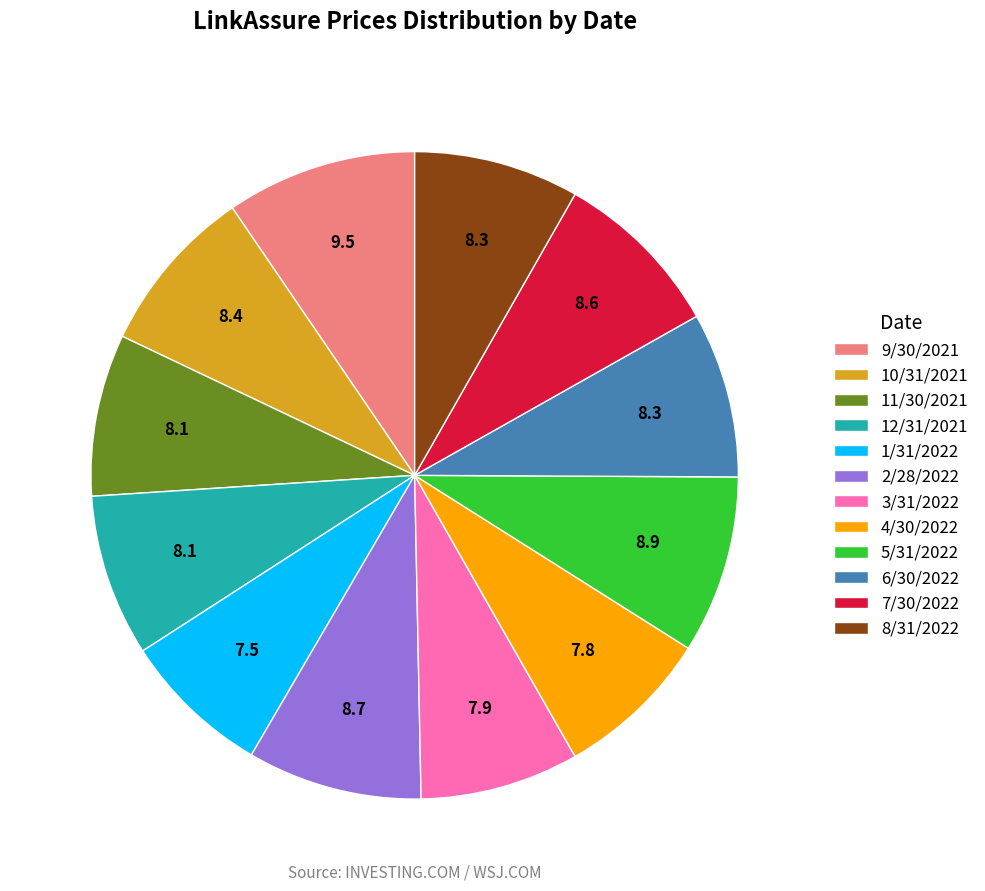

Which has a higher value, 2/28/2022 or 9/30/2021?

9/30/2021